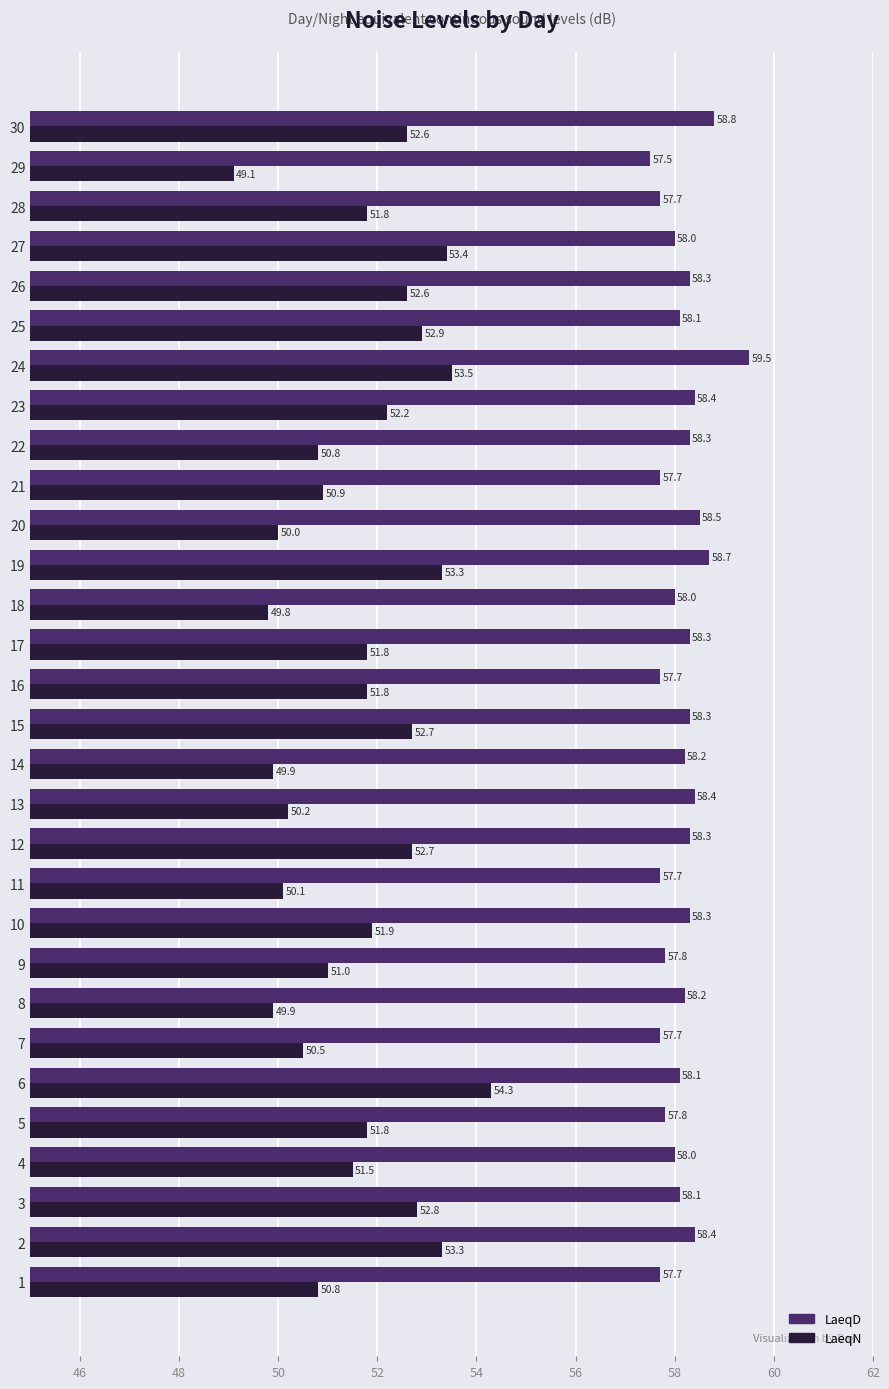

Rank the series at 18 from highest to lowest value.

LaeqD, LaeqN